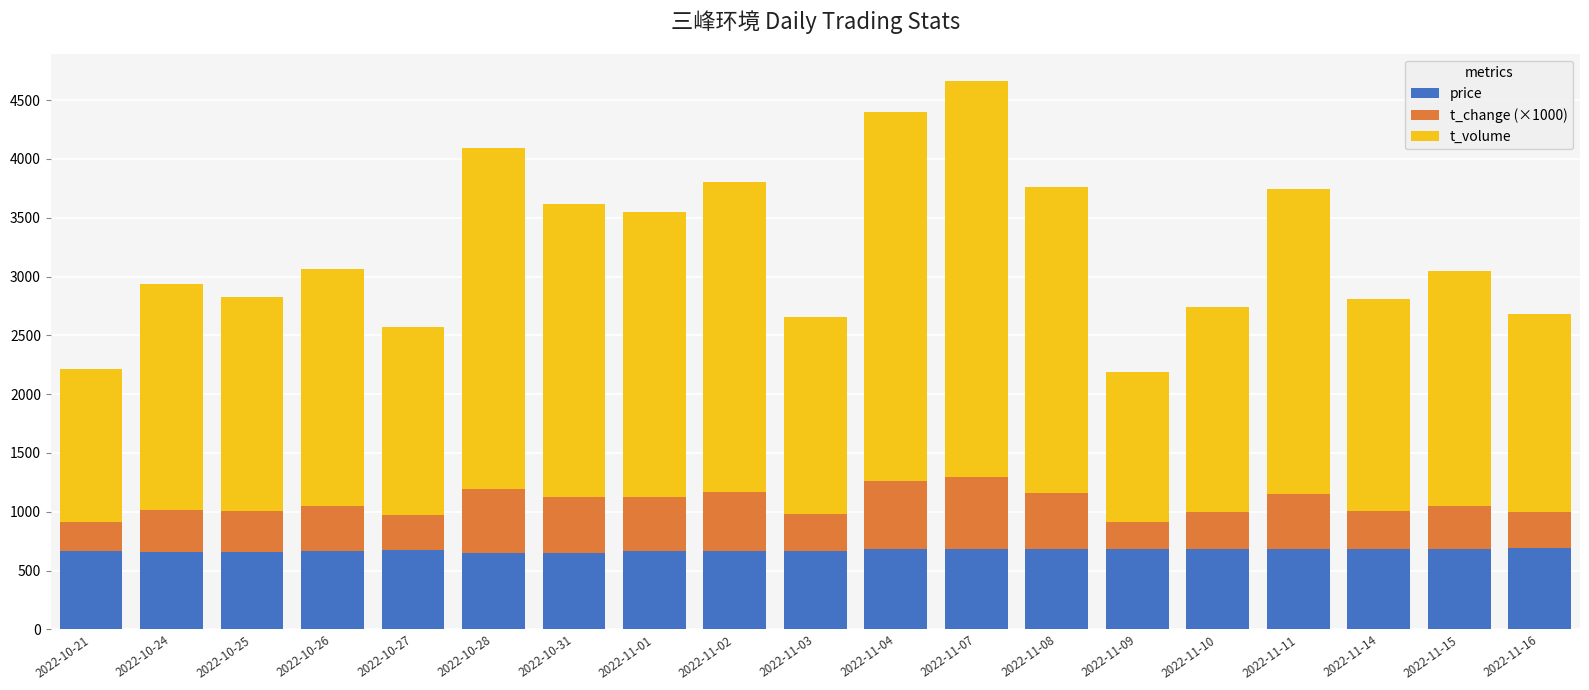

What is the lowest value of the price series?

646